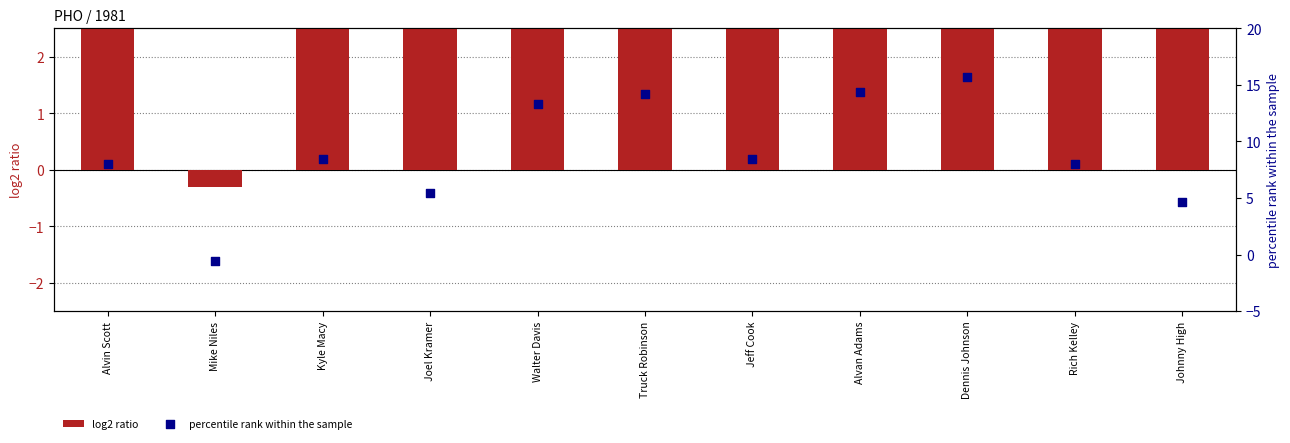

Which series has the largest Y range (max minus min)?

percentile rank within the sample